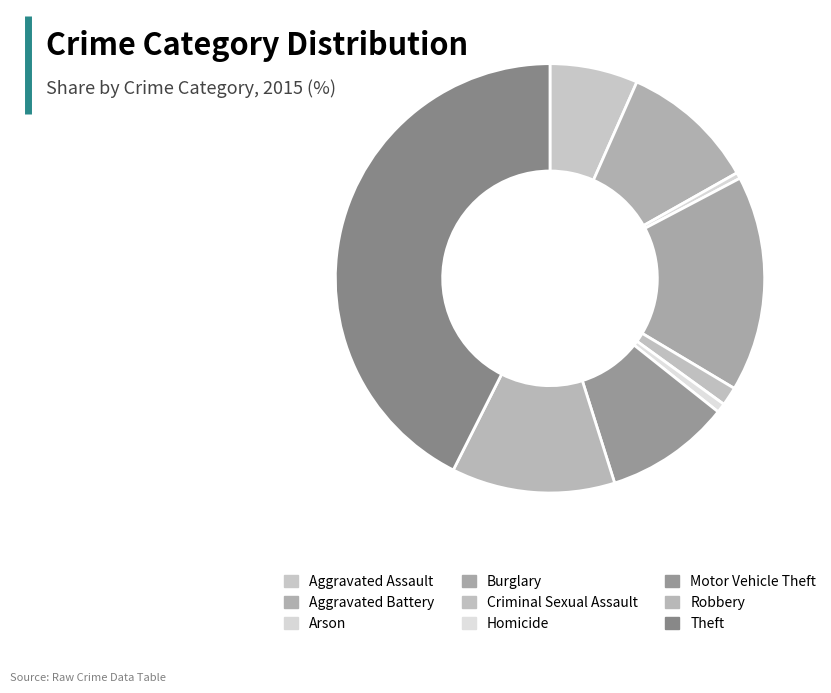

The Robbery slice represents 12% of the pie. True or false?

True